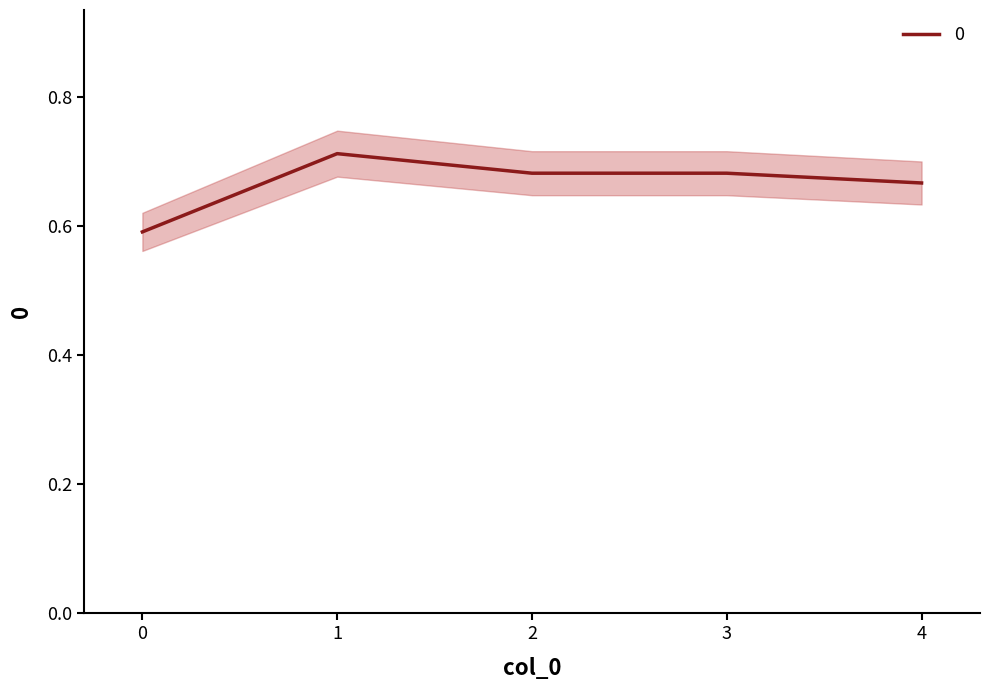

How many data points does each series have?

5